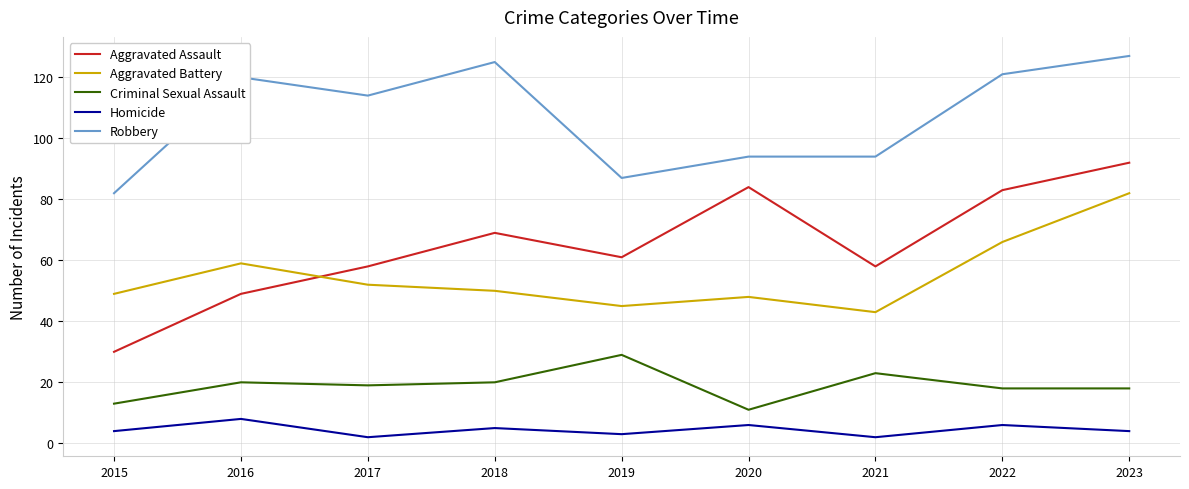

What is the sum of the Criminal Sexual Assault values at 2016 and 2015?

33